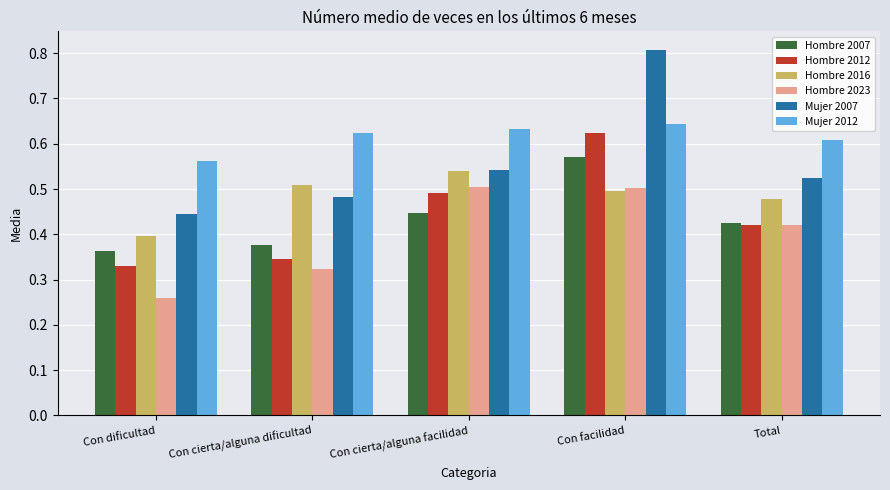

Which series changed the most between Con cierta/alguna facilidad and Total?

Hombre 2023